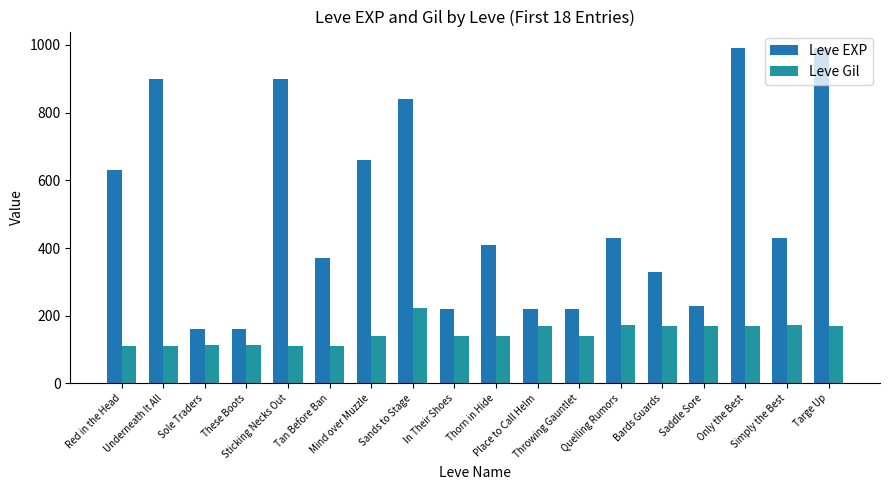

Reading left to right, extract all data points from this chart.

Leve EXP: Red in the Head=630	Underneath It All=900	Sole Traders=160	These Boots=160	Sticking Necks Out=900	Tan Before Ban=370	Mind over Muzzle=660	Sands to Stage=840	In Their Shoes=220	Thorn in Hide=410	Place to Call Helm=220	Throwing Gauntlet=220	Quelling Rumors=430	Bards Guards=330	Saddle Sore=230	Only the Best=990	Simply the Best=430	Targe Up=990
Leve Gil: Red in the Head=112	Underneath It All=112	Sole Traders=113	These Boots=113	Sticking Necks Out=112	Tan Before Ban=112	Mind over Muzzle=140	Sands to Stage=224	In Their Shoes=140	Thorn in Hide=140	Place to Call Helm=170	Throwing Gauntlet=140	Quelling Rumors=172	Bards Guards=170	Saddle Sore=170	Only the Best=170	Simply the Best=172	Targe Up=170